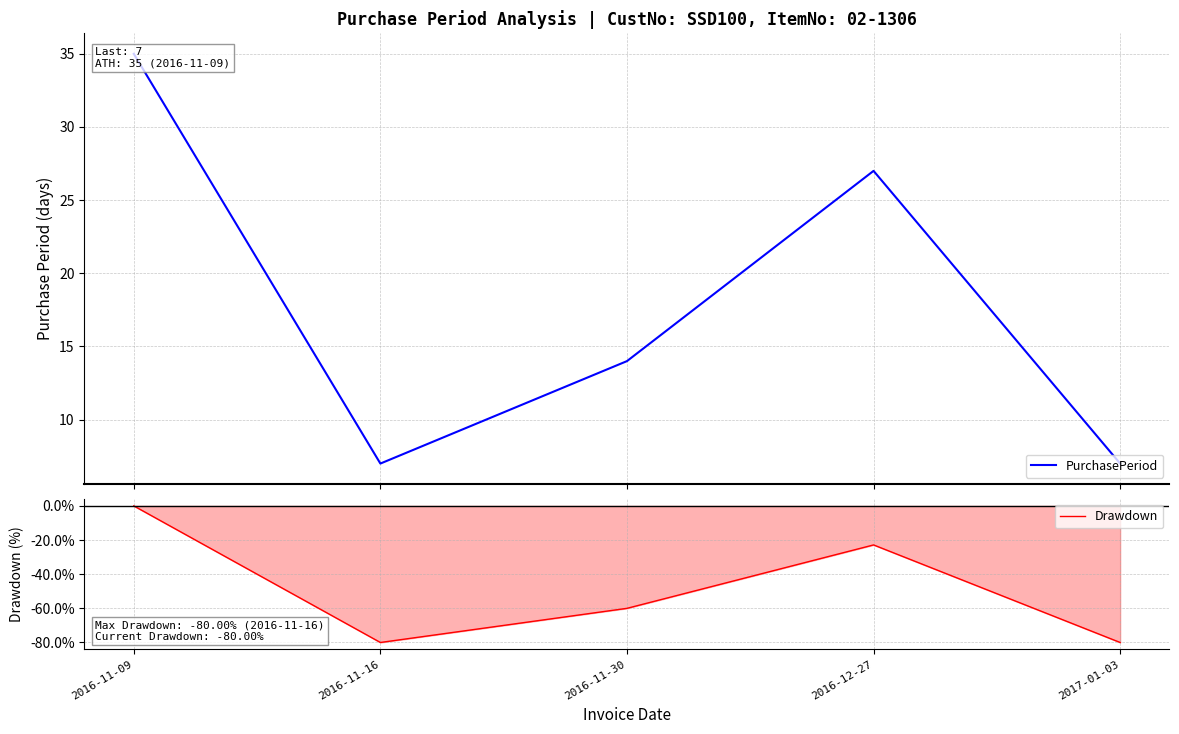

Does the chart have visible grid lines?

Yes